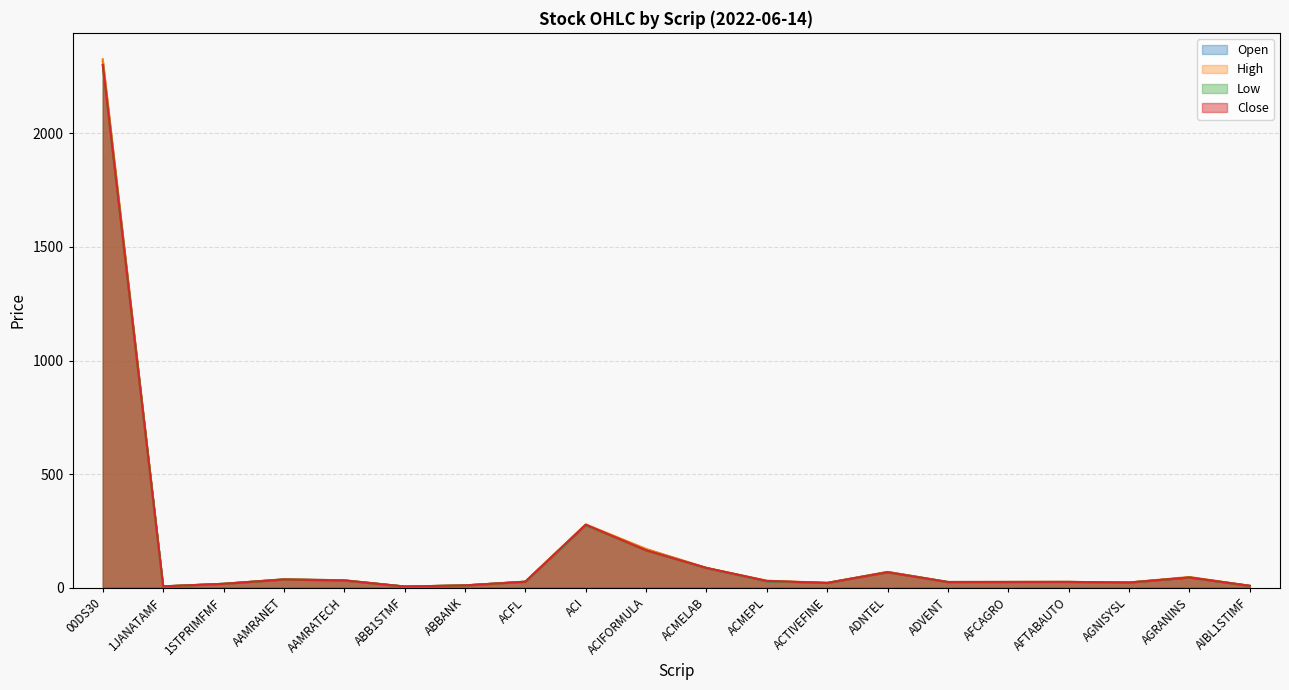

At which label does Low first exceed 26?

00DS30